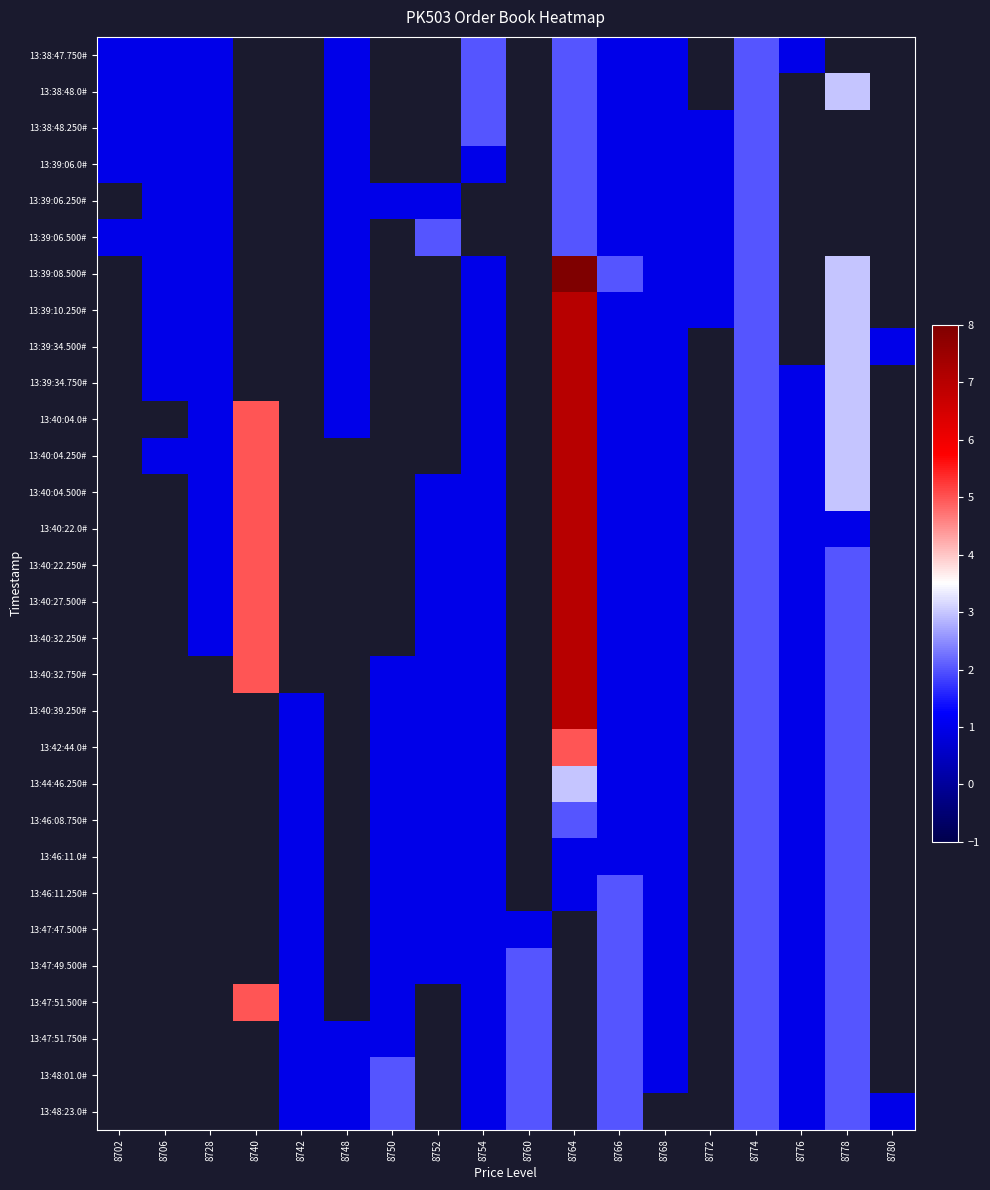

Count the number of data series in this chart.

30